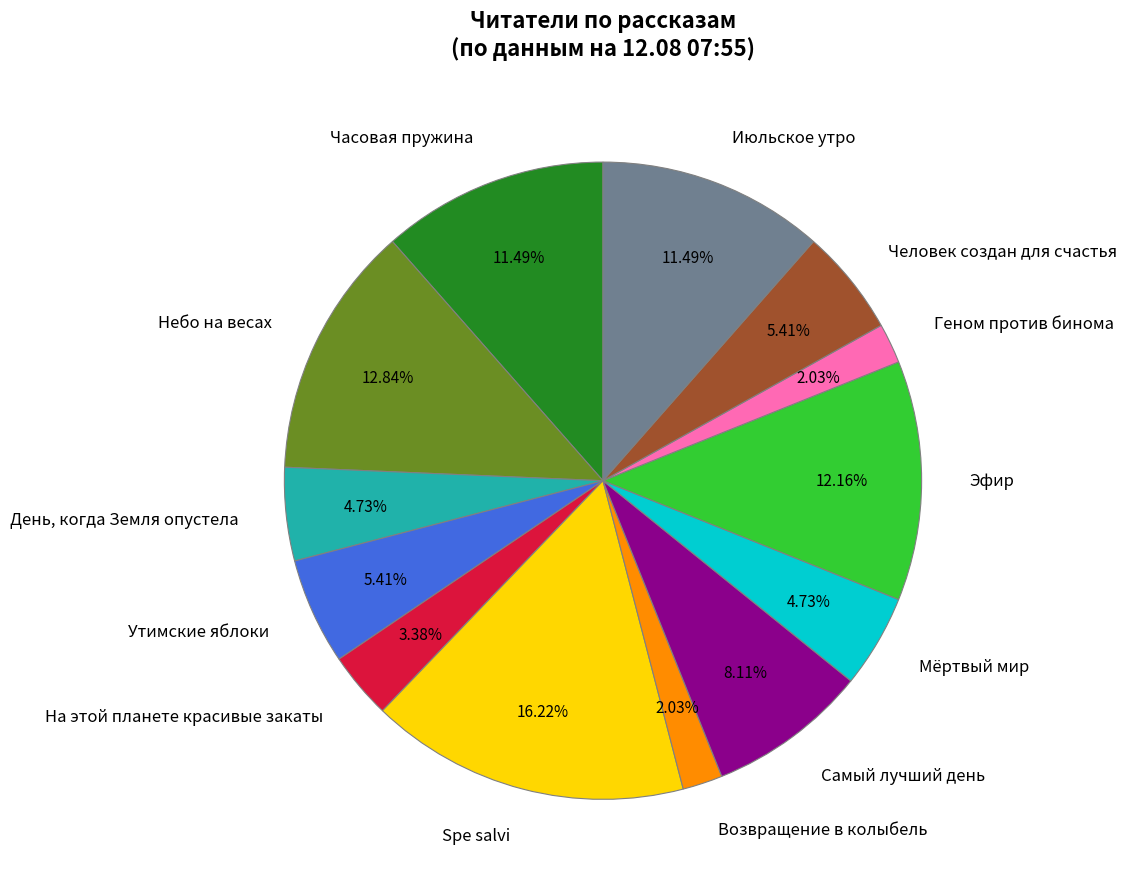

How many segments does this pie chart have?

13